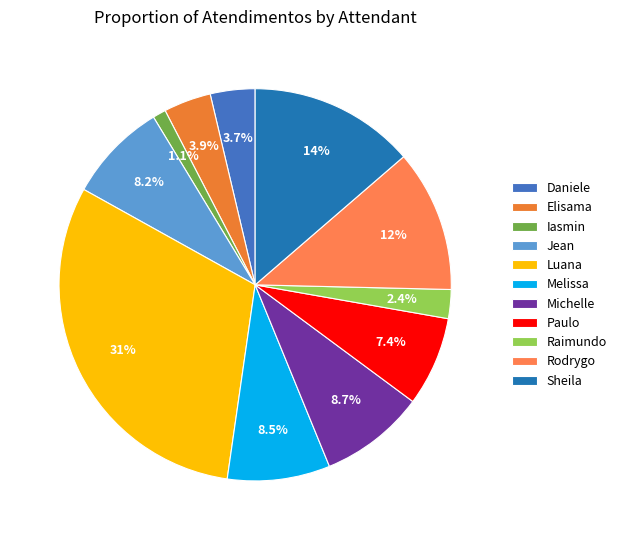

How many slices are in this pie chart?

11